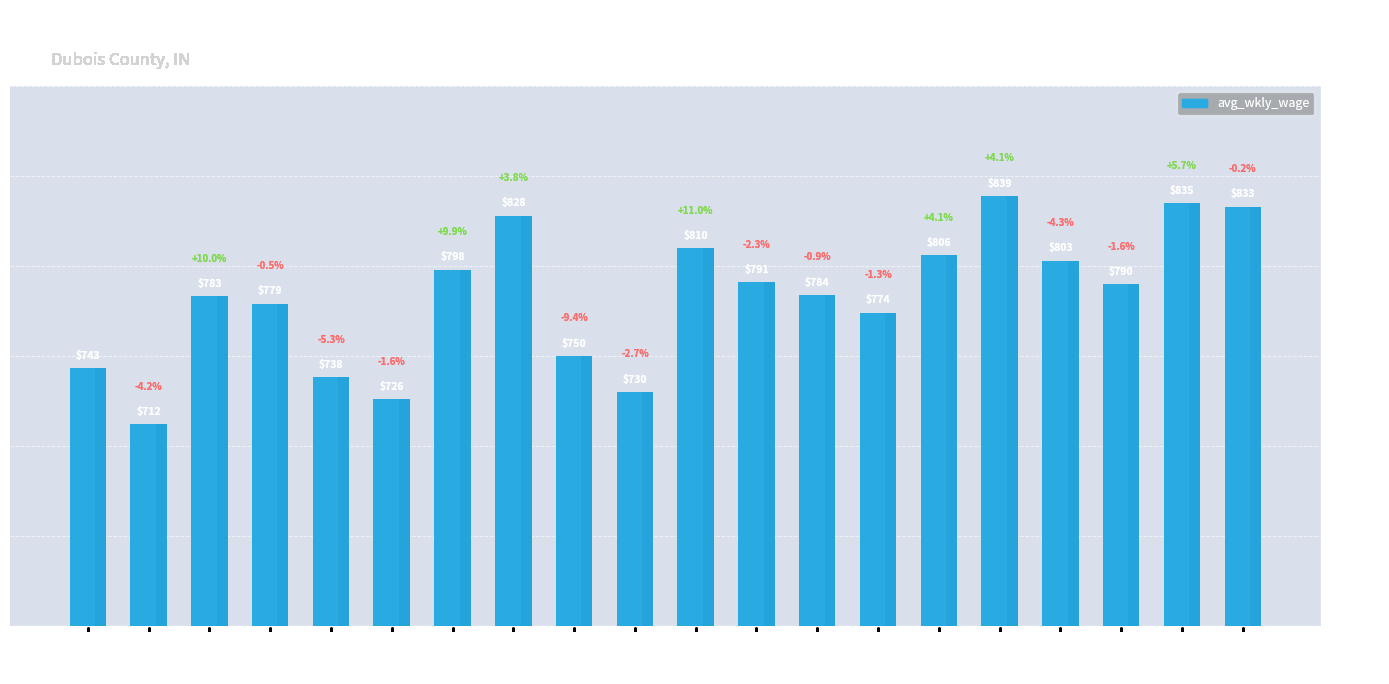

How many bars are there in total?

20